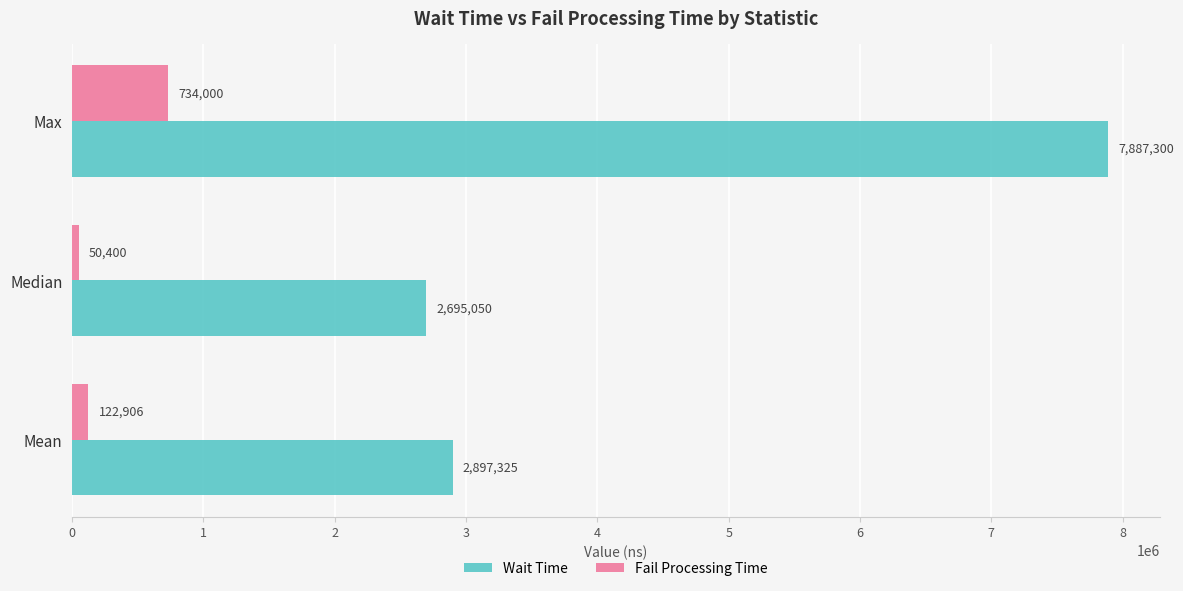

Is it true that Wait Time equals 1821364.0 at Median?

False